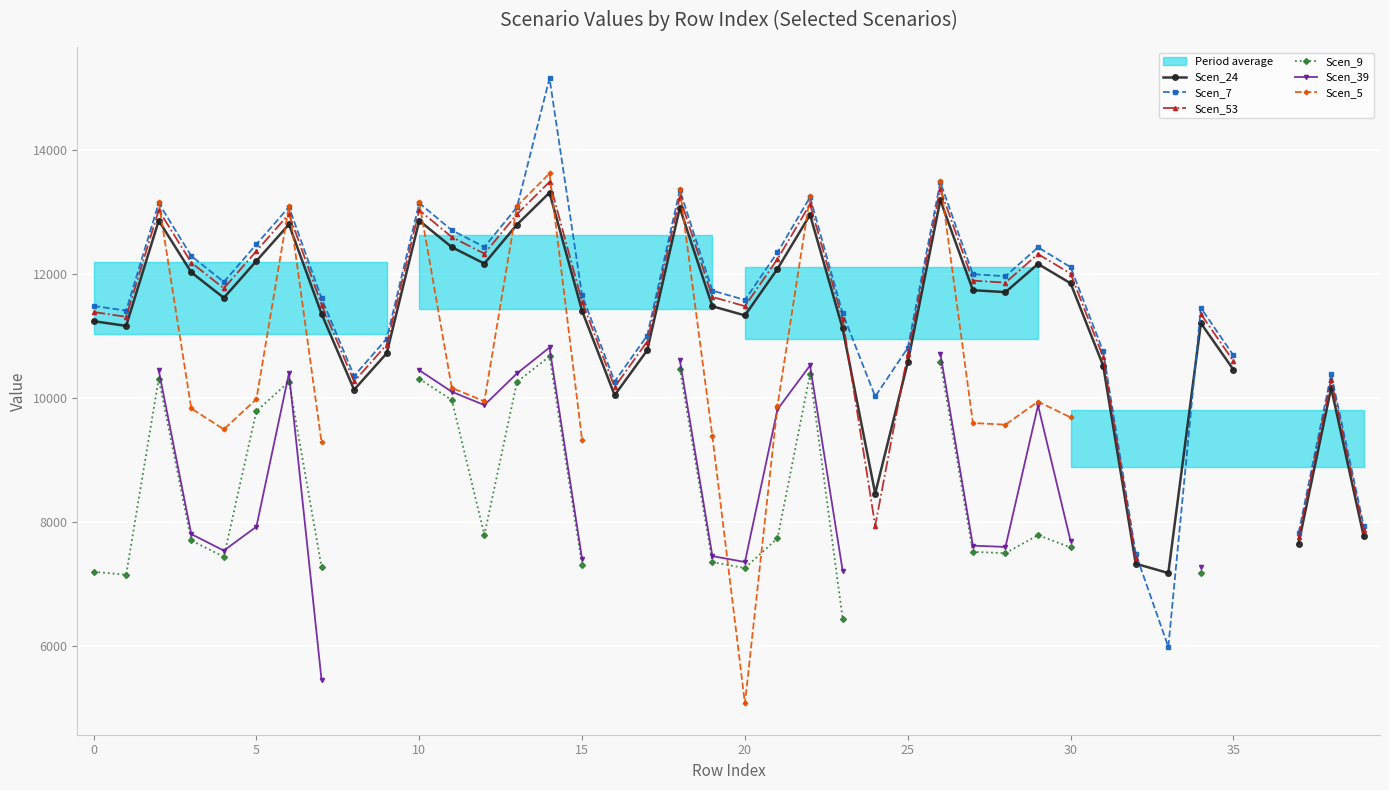

The Scen_7 series shows 7823.2 at 37. True or false?

True